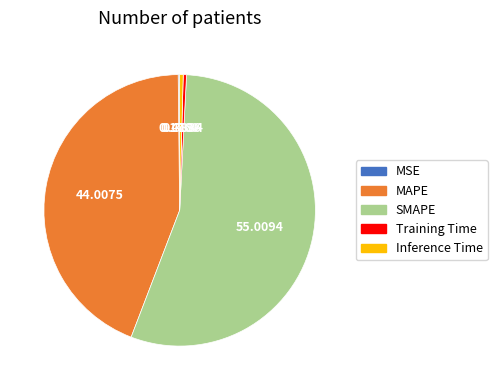

Between Training Time and SMAPE, which is larger?

SMAPE